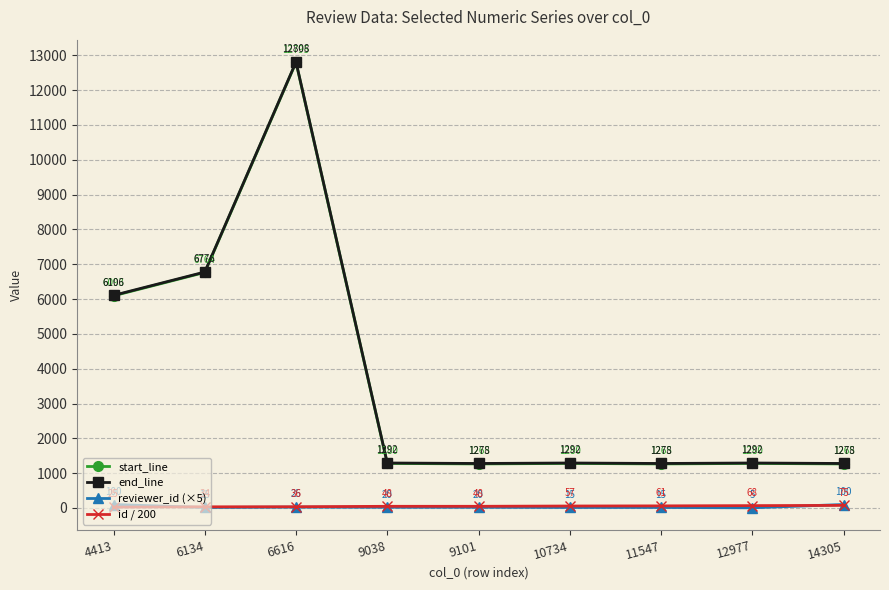

Rank the series by their maximum value, from highest to lowest.

end_line, start_line, reviewer_id (×5), id / 200